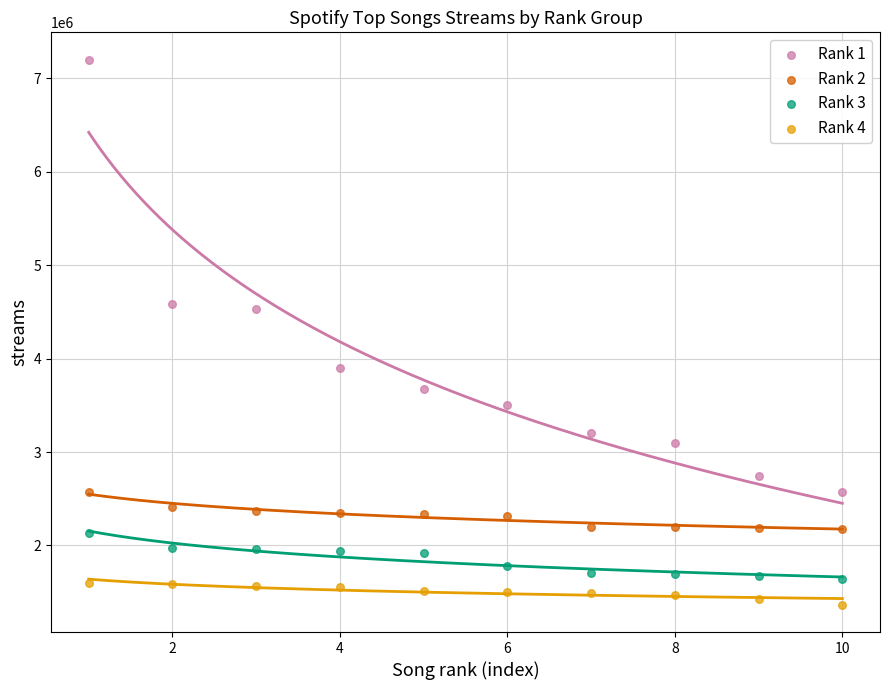

Across all data points, what is the range of X values (max minus min)?

9